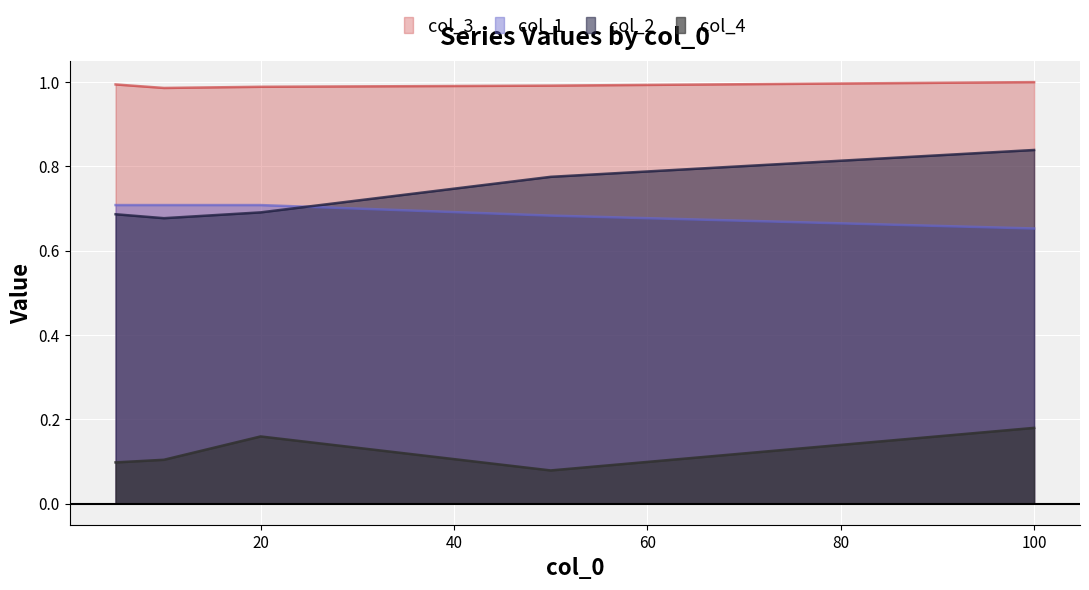

True or false: col_1 has a value of 0.7 at 100.

True